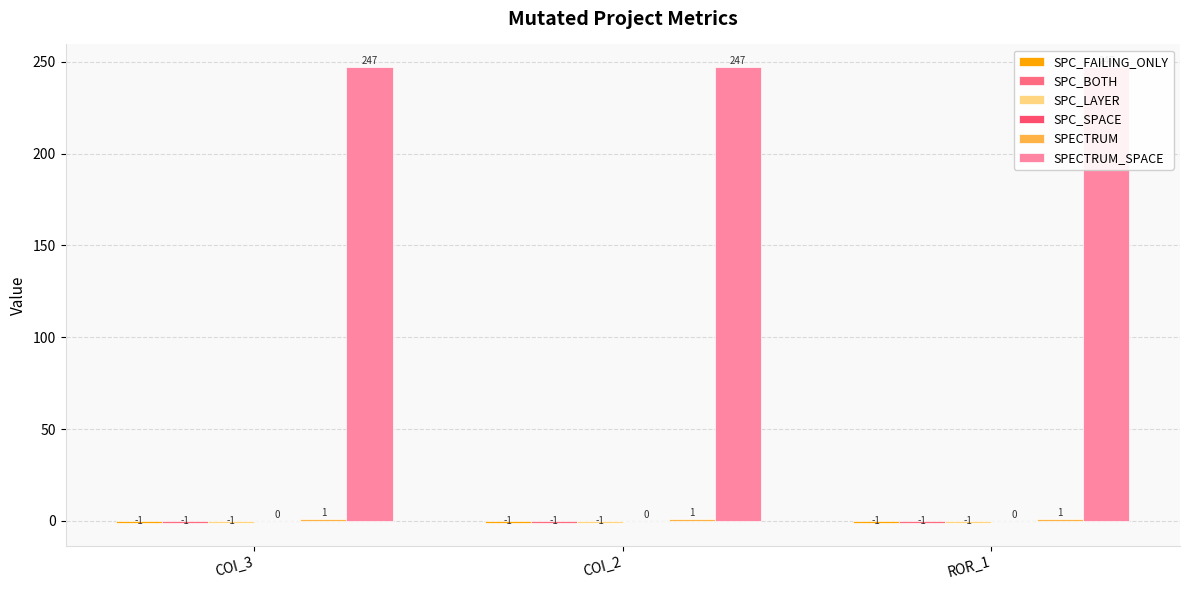

Reading left to right, what are all the values shown in this chart?

SPC_FAILING_ONLY: COI_3=-1	COI_2=-1	ROR_1=-1
SPC_BOTH: COI_3=-1	COI_2=-1	ROR_1=-1
SPC_LAYER: COI_3=-1	COI_2=-1	ROR_1=-1
SPC_SPACE: COI_3=0	COI_2=0	ROR_1=0
SPECTRUM: COI_3=1	COI_2=1	ROR_1=1
SPECTRUM_SPACE: COI_3=247	COI_2=247	ROR_1=247